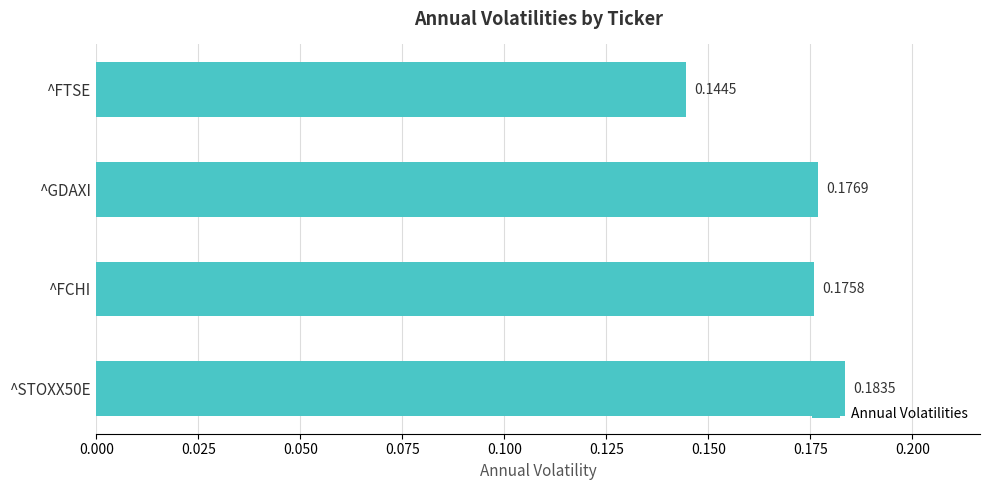

Rank the categories by value from highest to lowest.

^STOXX50E, ^GDAXI, ^FCHI, ^FTSE